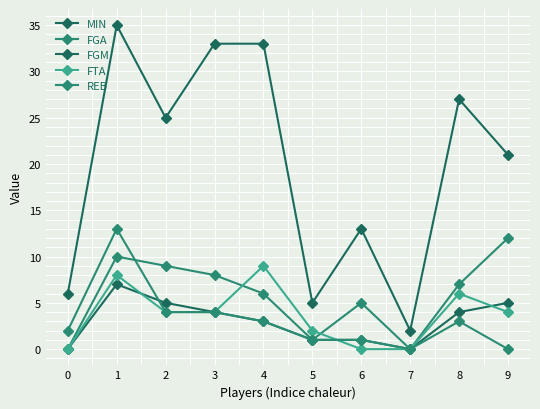

How many distinct data groups are displayed?

5